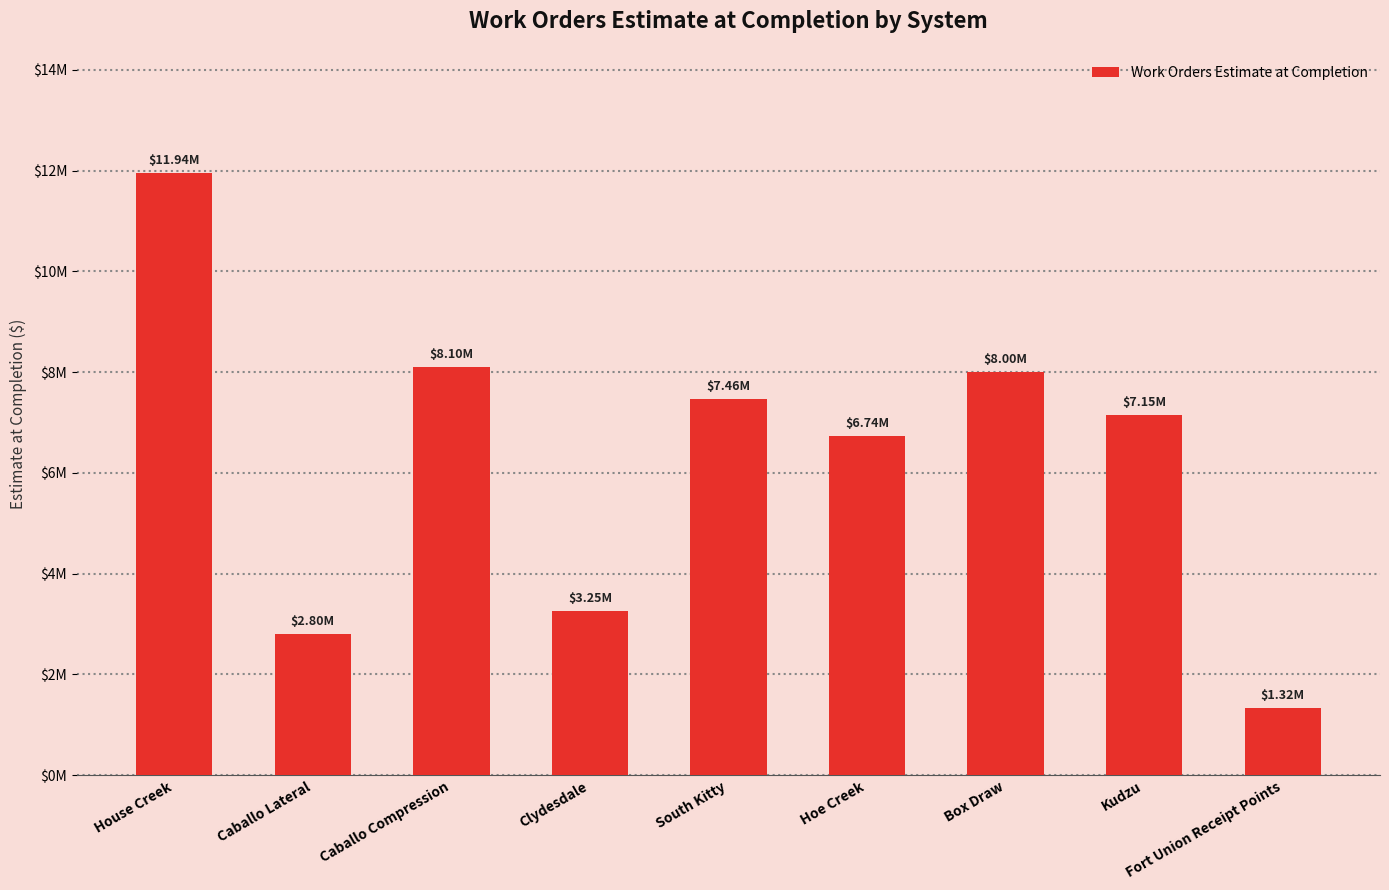

Which has a higher value, House Creek or Caballo Lateral?

House Creek